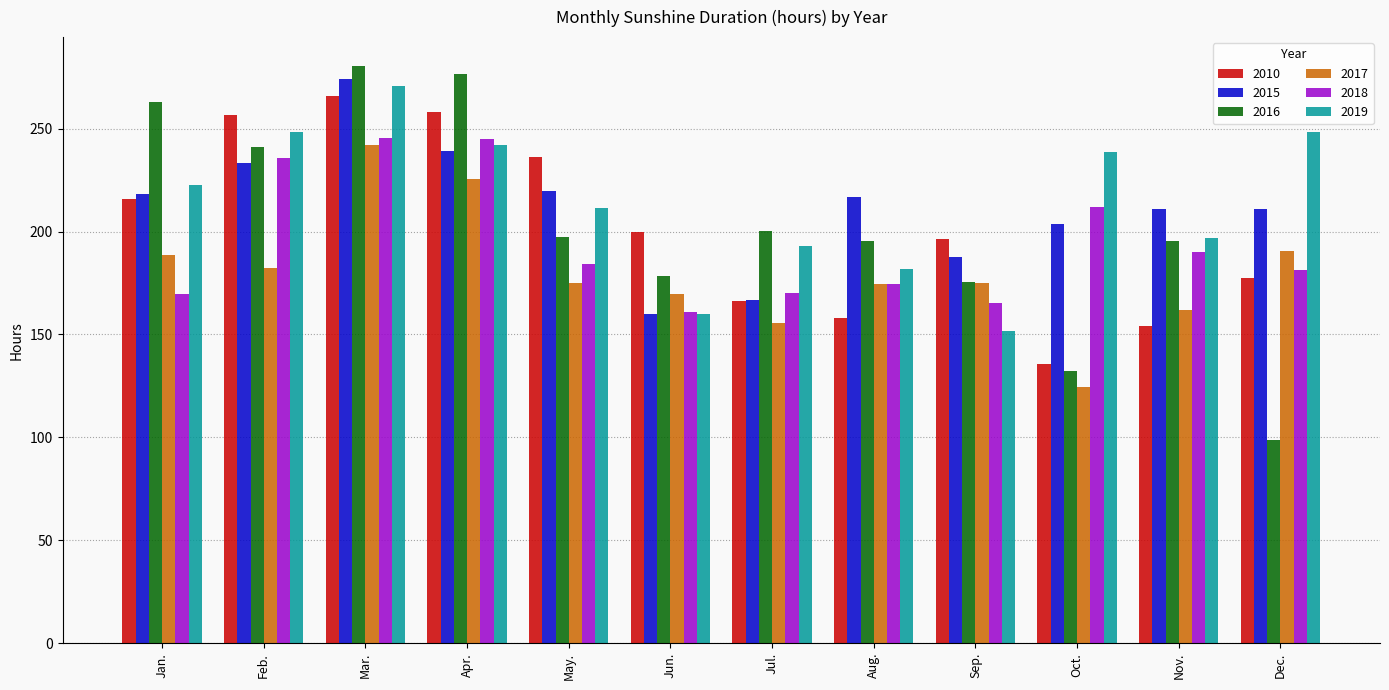

At which category is the sum across all series the highest?

Mar.